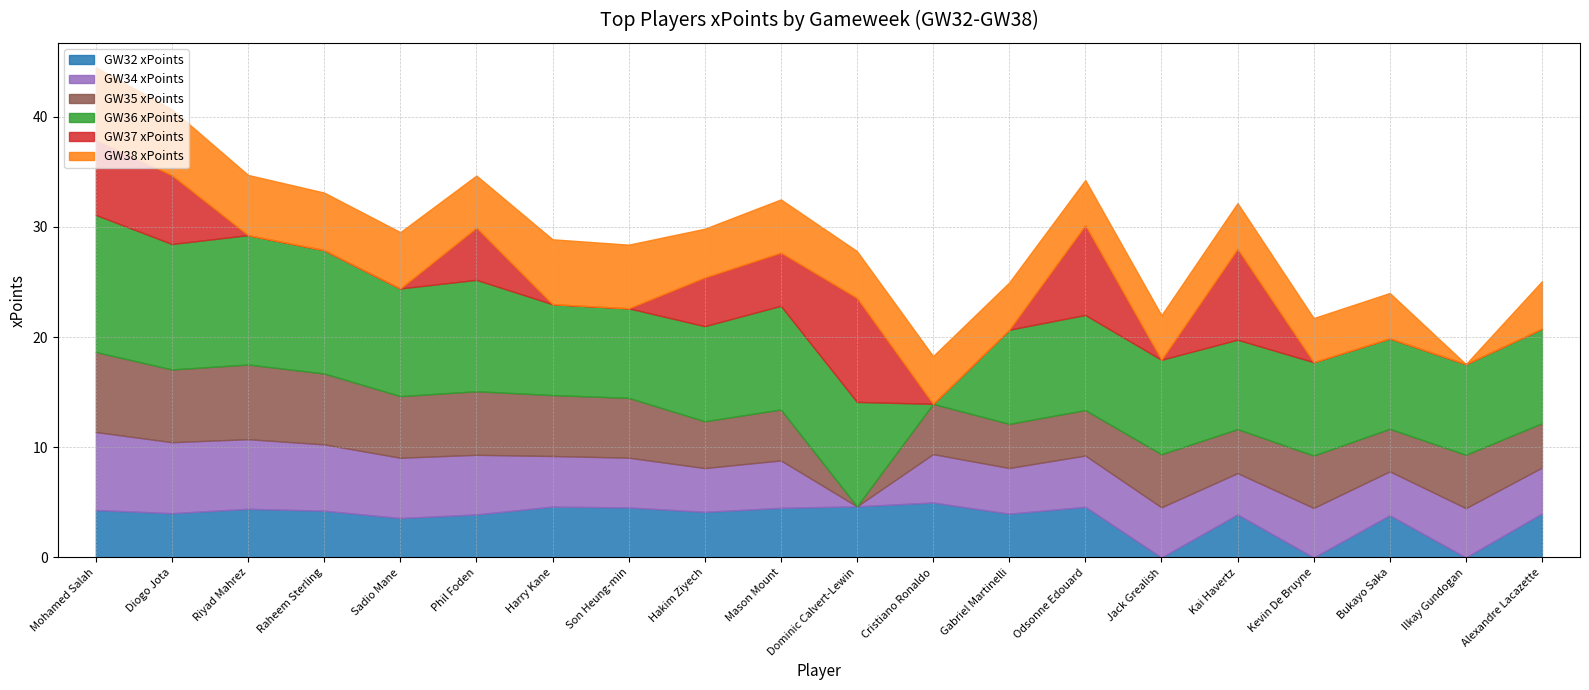

Rank the series by their maximum value, from lowest to highest.

GW32 xPoints, GW38 xPoints, GW34 xPoints, GW35 xPoints, GW37 xPoints, GW36 xPoints